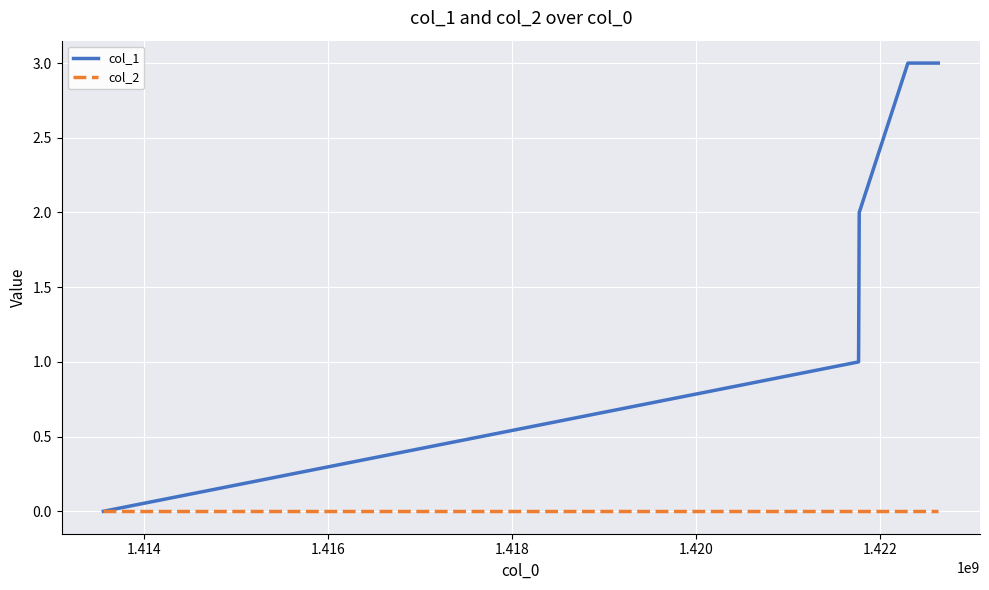

Which series has the largest range (max minus min)?

col_1